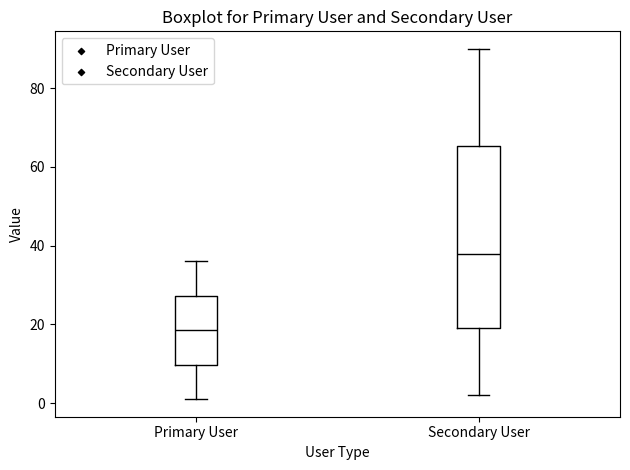

Reading left to right, read every box against the y-axis: the position of its median line, the range the box covers, and the ends of its whiskers. The values are not printed on the chart, so give them approximately, as read against the axis.

Primary User: median 18, box 10 to 28, whiskers 2 to 36
Secondary User: median 38, box 20 to 66, whiskers 2 to 90